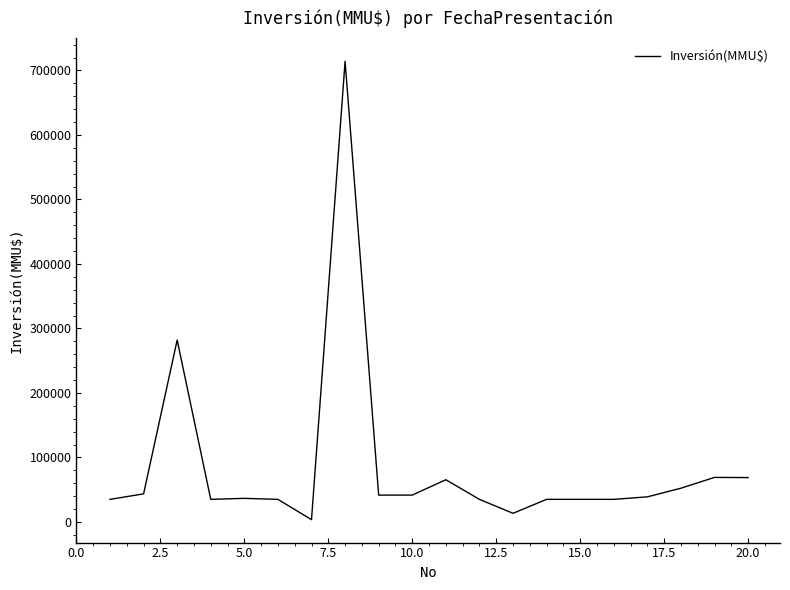

What is the maximum value shown in the chart?

714200